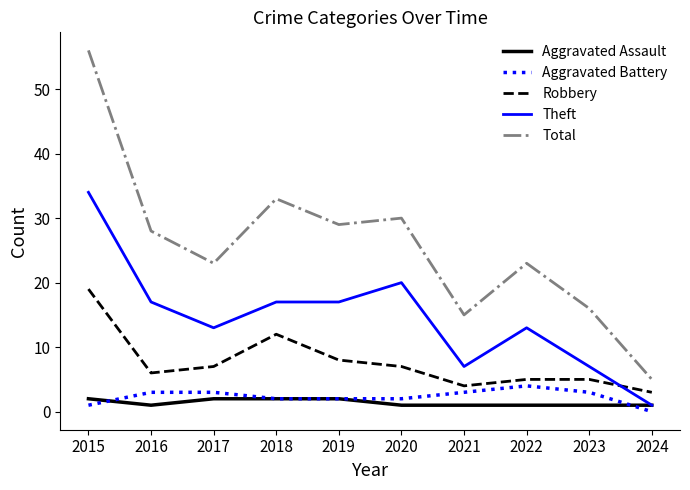

How many lines are shown in the chart?

5